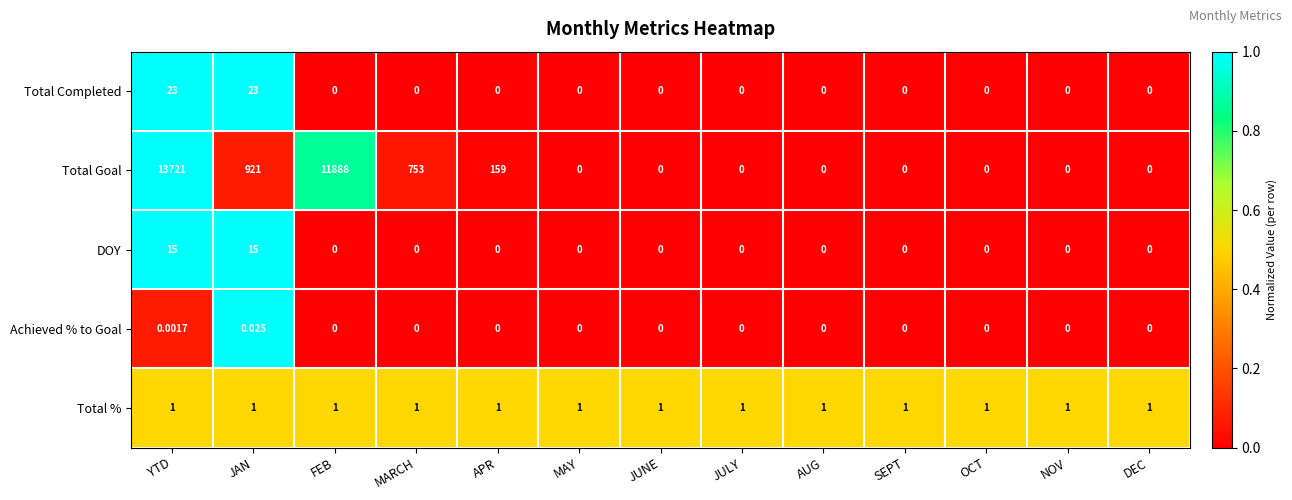

At how many categories does at least one series exceed 0?

13